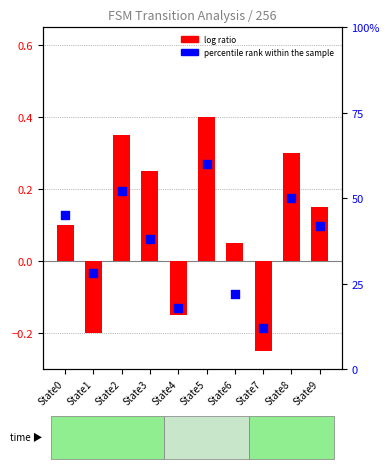

Which series has the widest spread of Y values?

log ratio